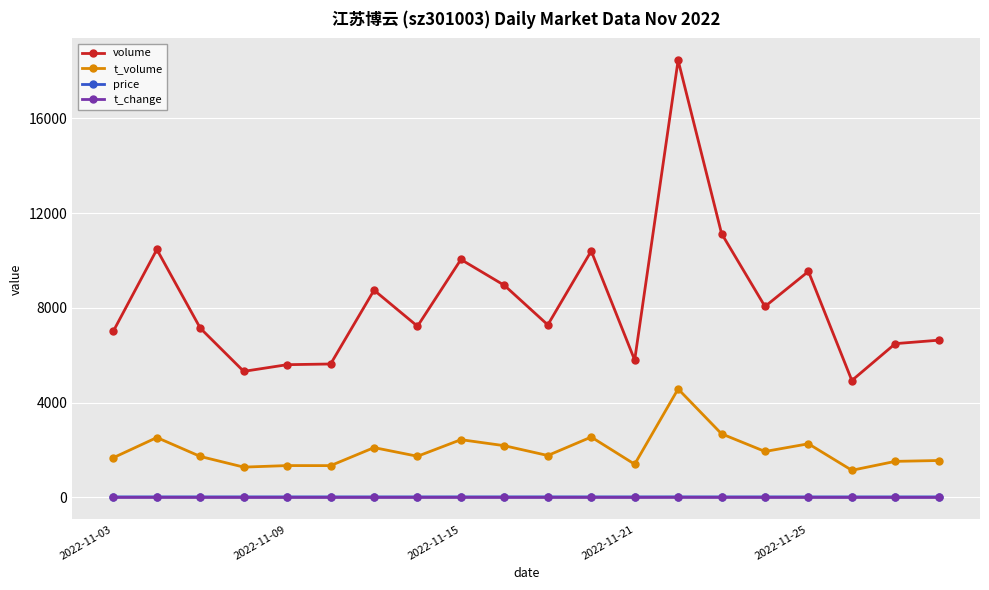

What is the value of the t_volume point at the 4th from the left?

1281.0